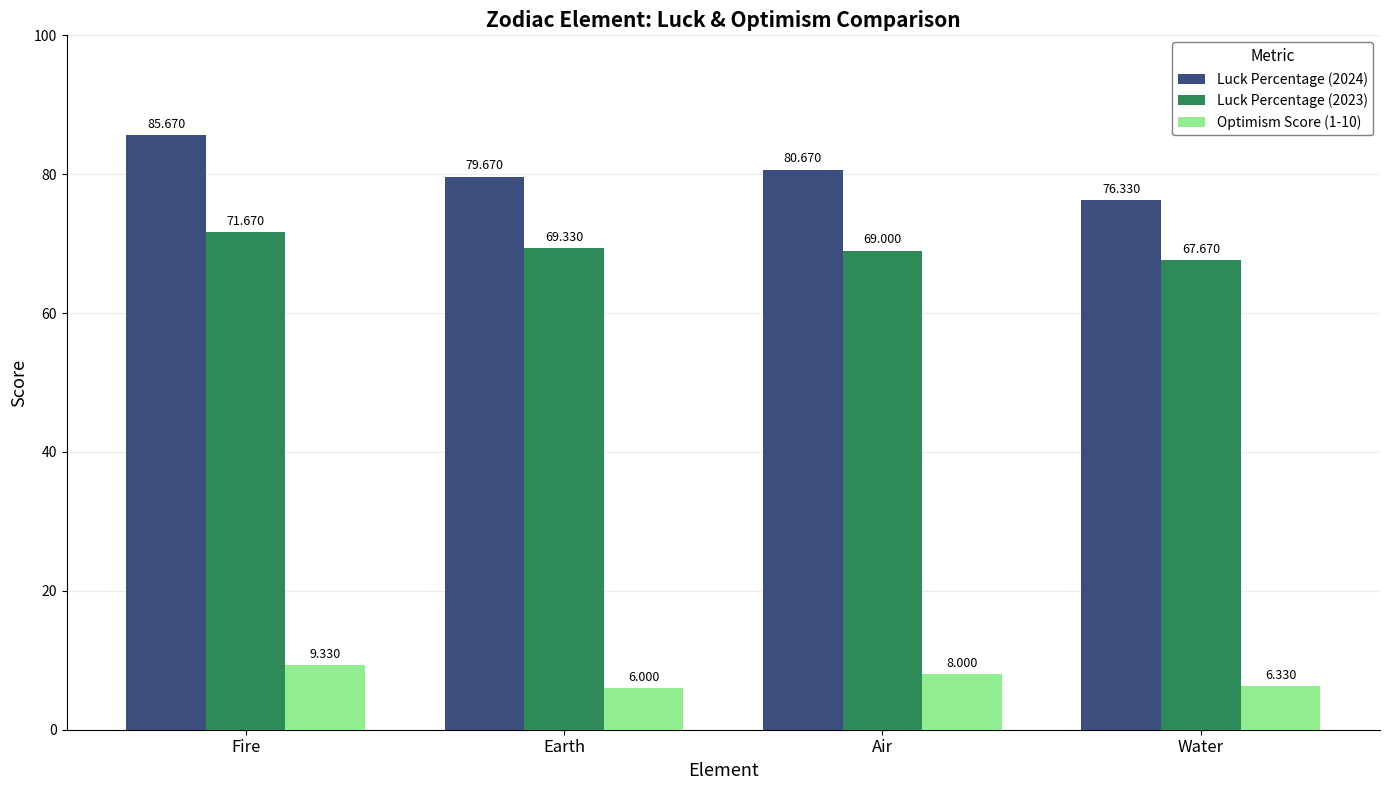

At Water, list the series in order from largest to smallest.

Luck Percentage (2024), Luck Percentage (2023), Optimism Score (1-10)